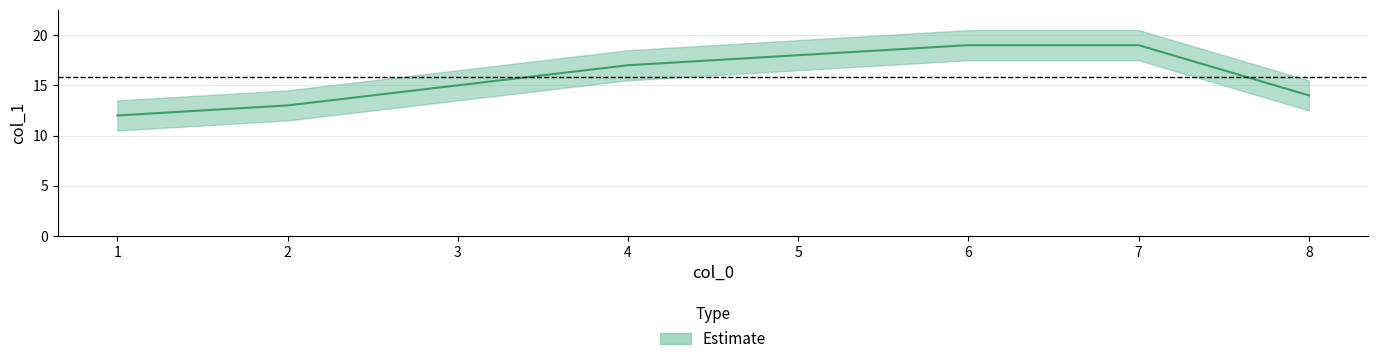

Rank the categories by value from lowest to highest.

1, 2, 8, 3, 4, 5, 6, 7